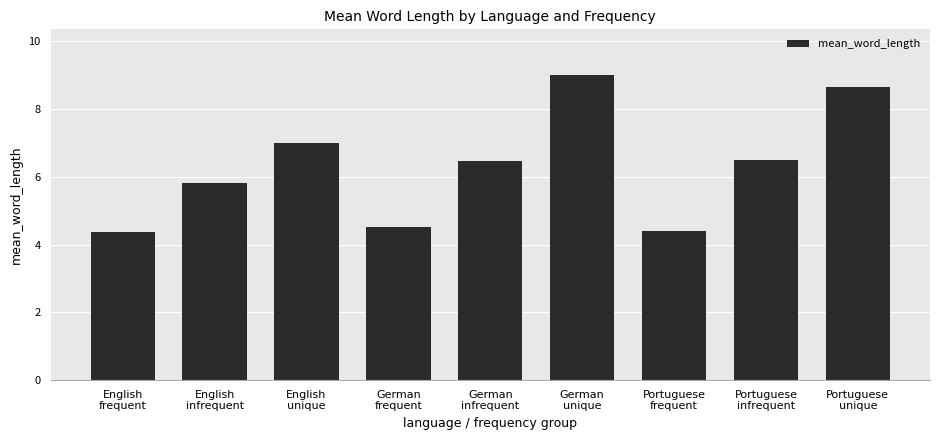

Are the bars grouped side by side (vs. stacked)?

No